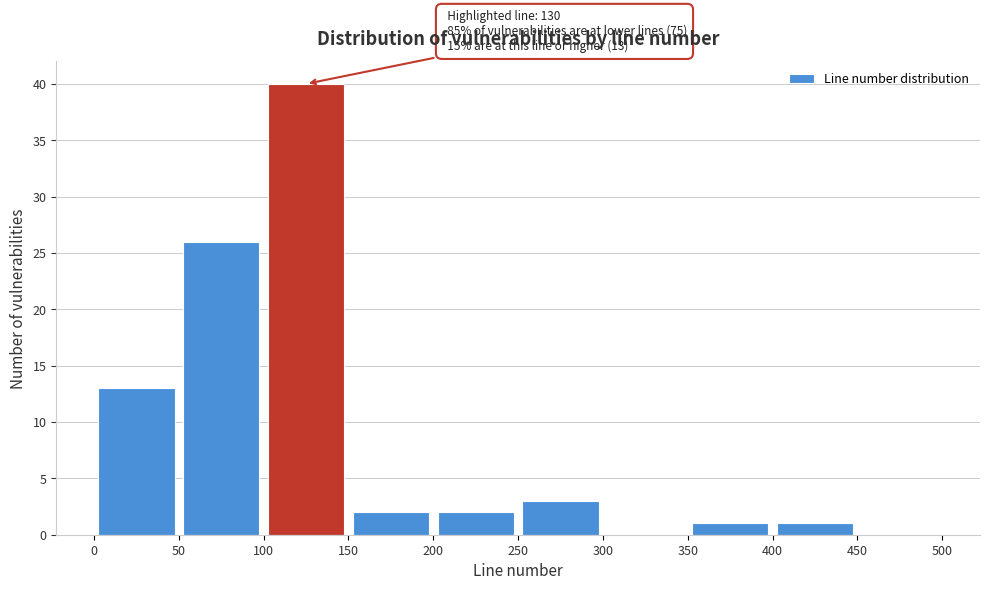

Over which range of the x-axis is the bar tallest?

100 to 150